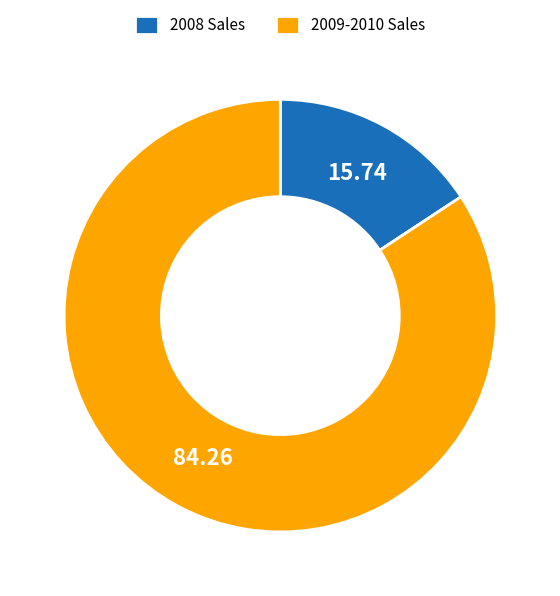

What is the majority slice?

2009-2010 Sales